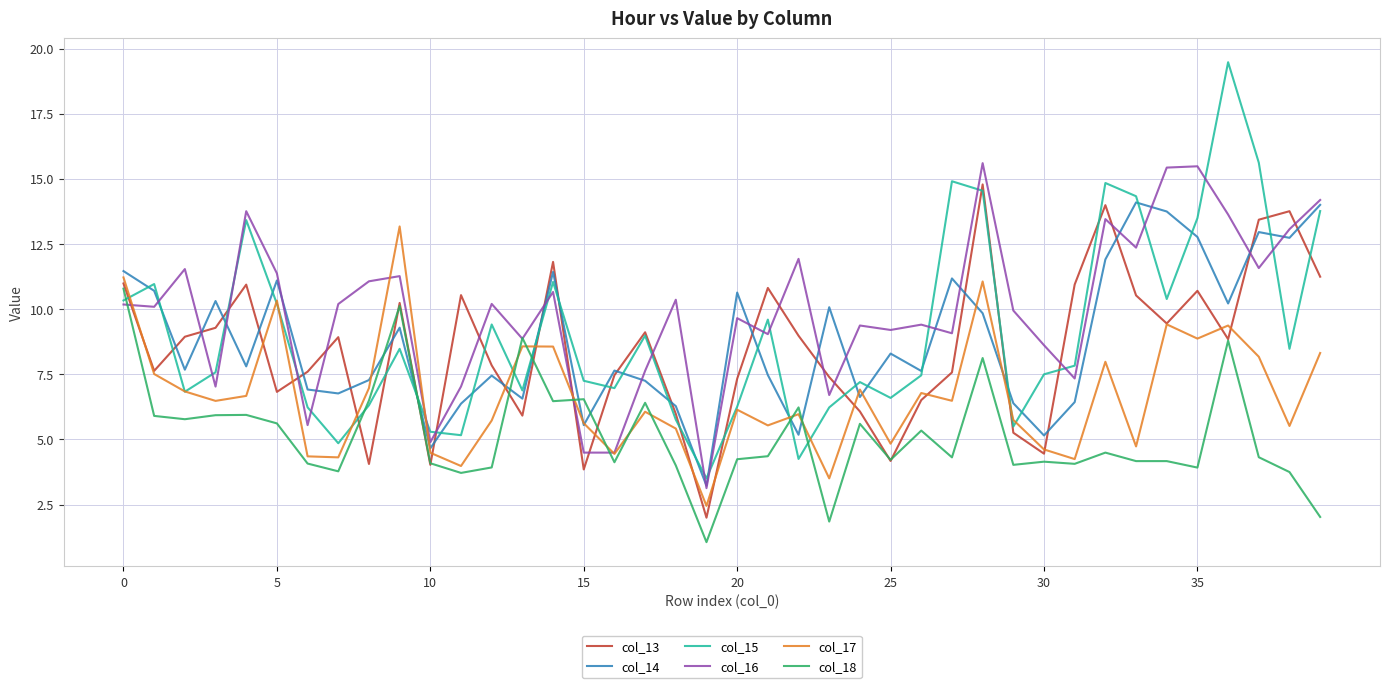

Which series has the largest range (max minus min)?

col_15